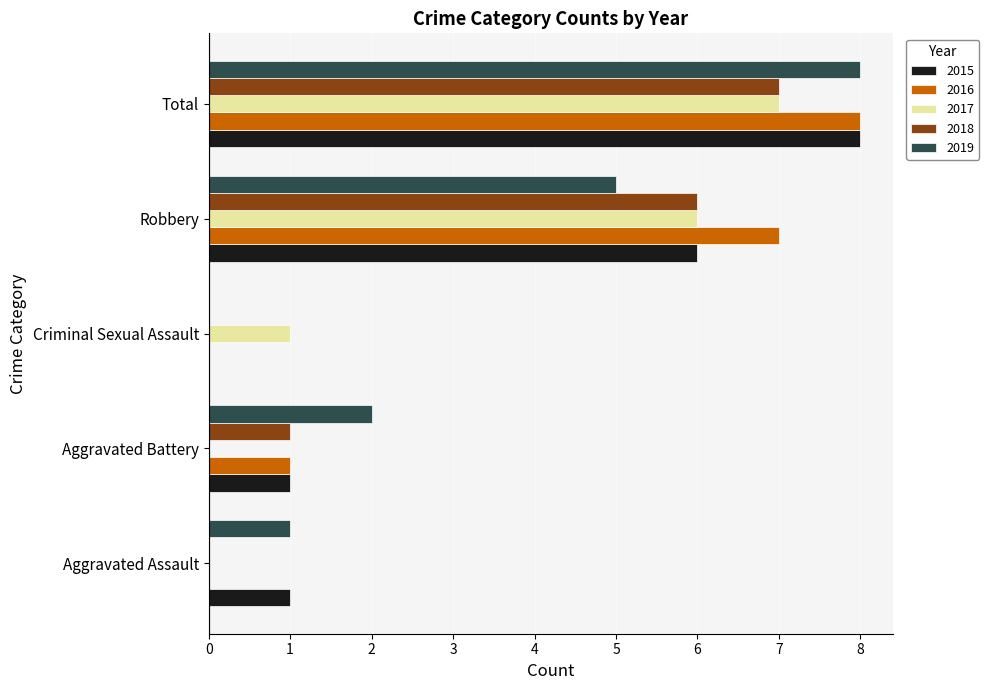

Where is 2017 nearest to the value 3?

Criminal Sexual Assault